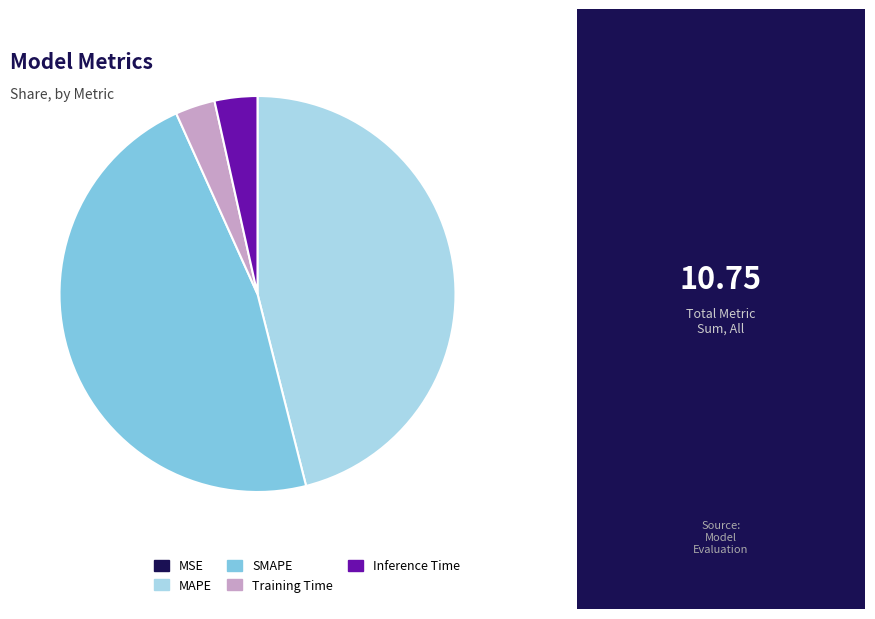

Which category has the biggest portion of the pie?

SMAPE